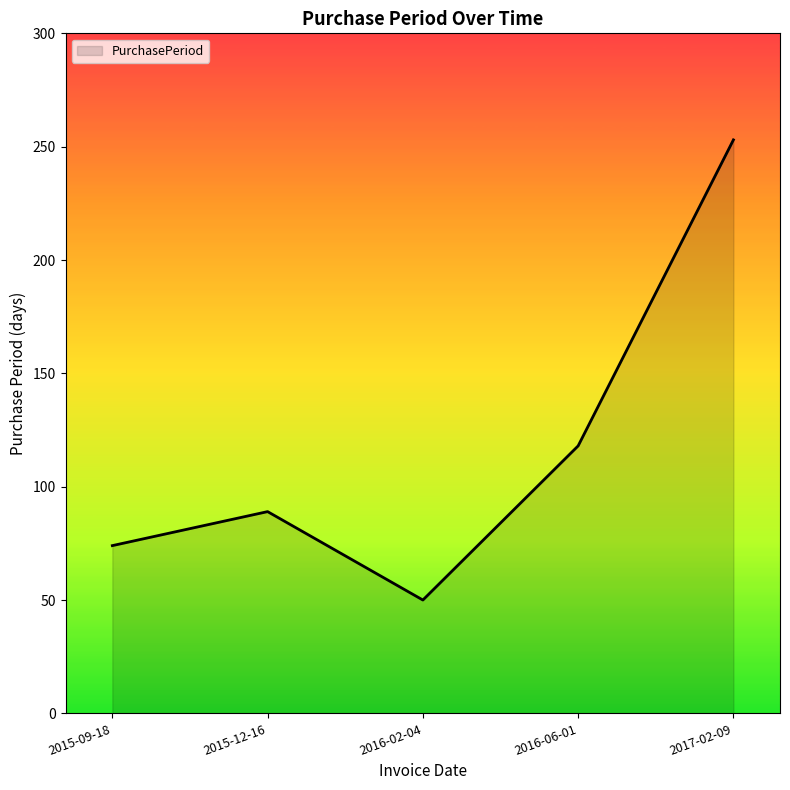

True or false: there are more than 2 points higher than both neighbors.

False